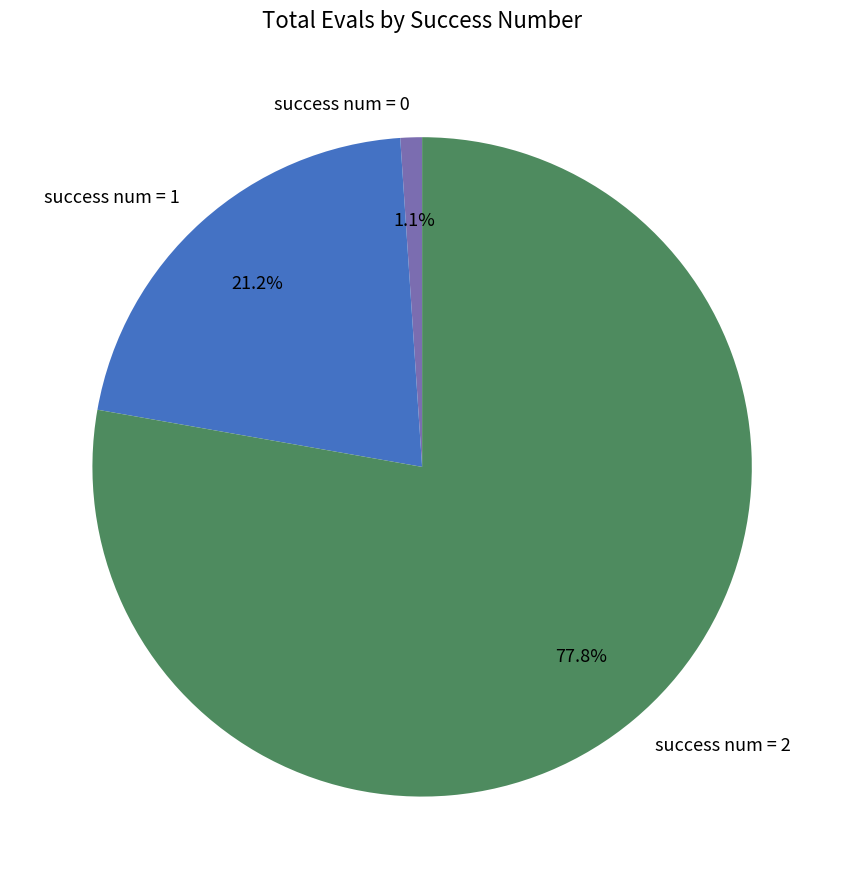

What portion of the pie excludes success num = 0?

98.9%